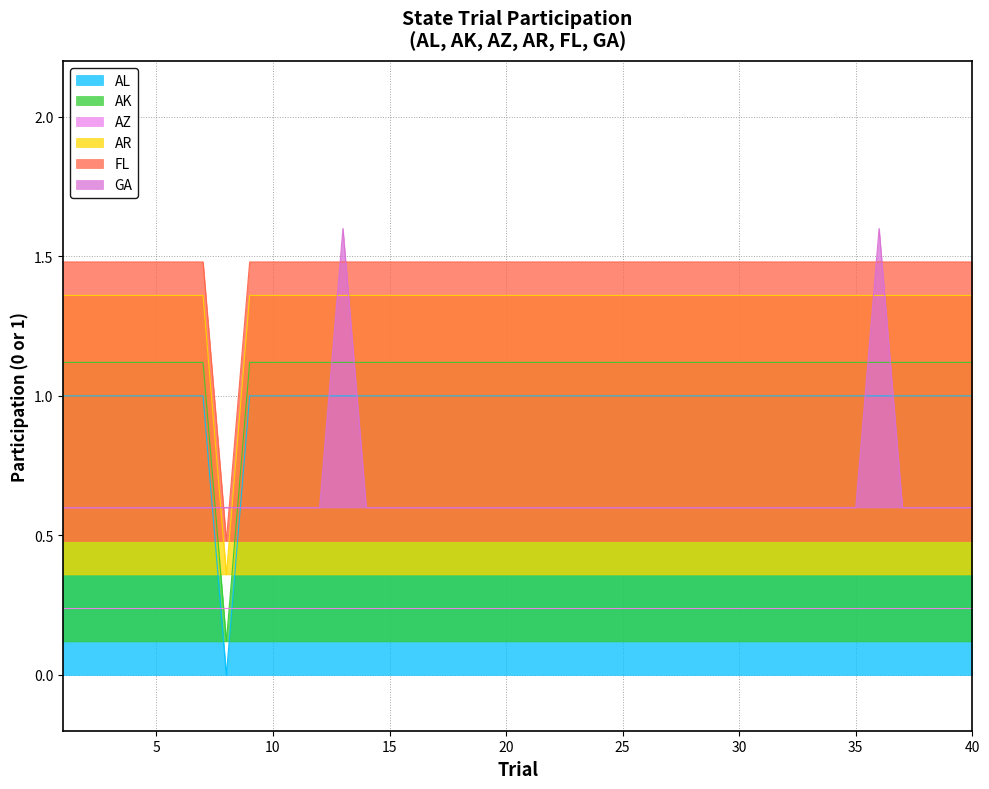

What is the spread (max minus min) of values at 15?

0.9